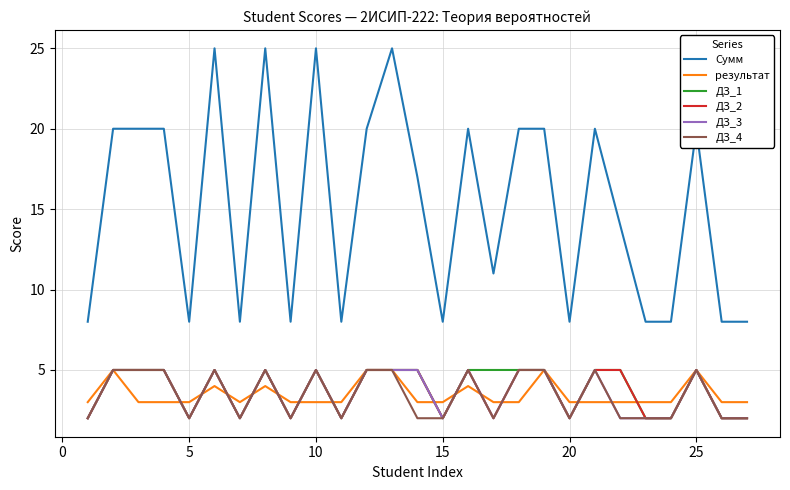

True or false: Сумм and ДЗ_1 cross at least once.

False